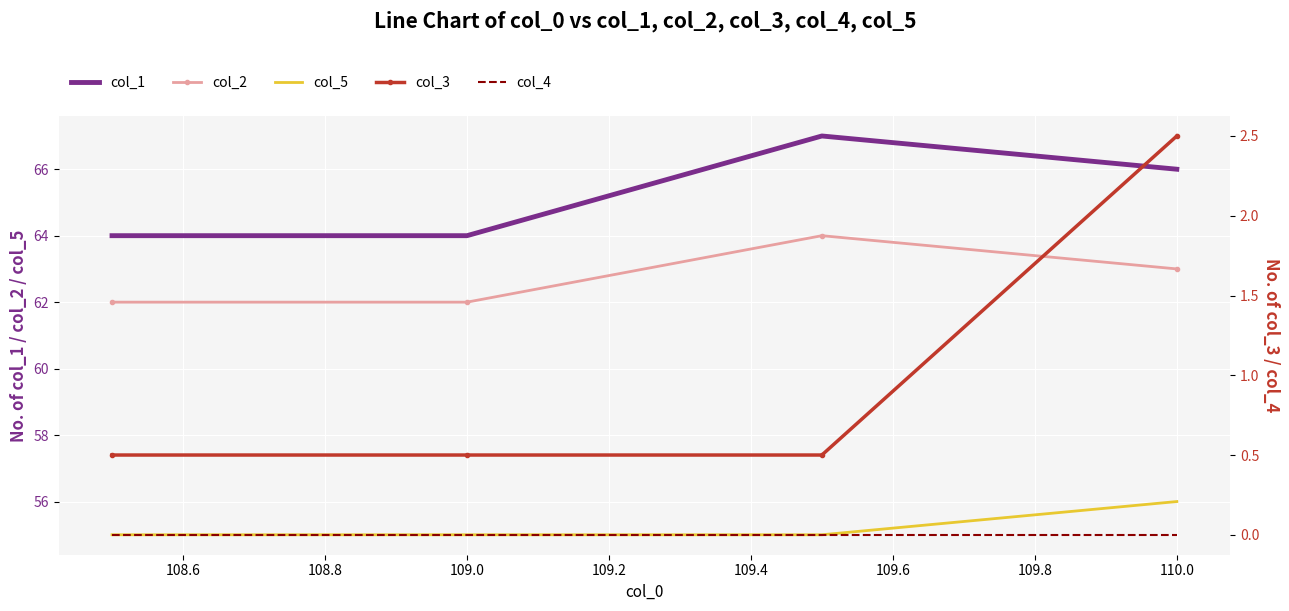

True or false: col_5 and col_2 intersect in this chart.

False